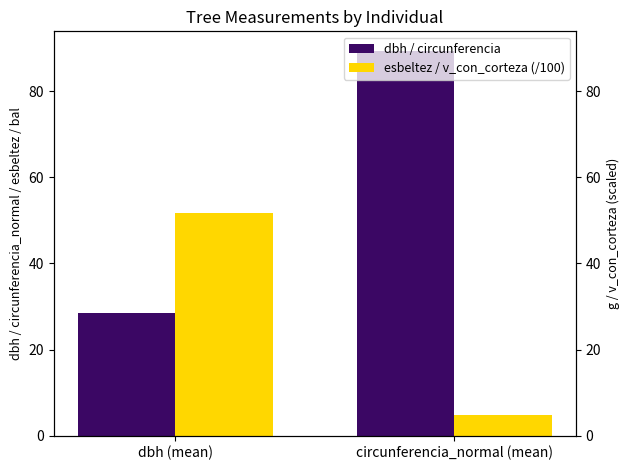

List the labels in order of dbh / circunferencia value, smallest first.

dbh (mean), circunferencia_normal (mean)